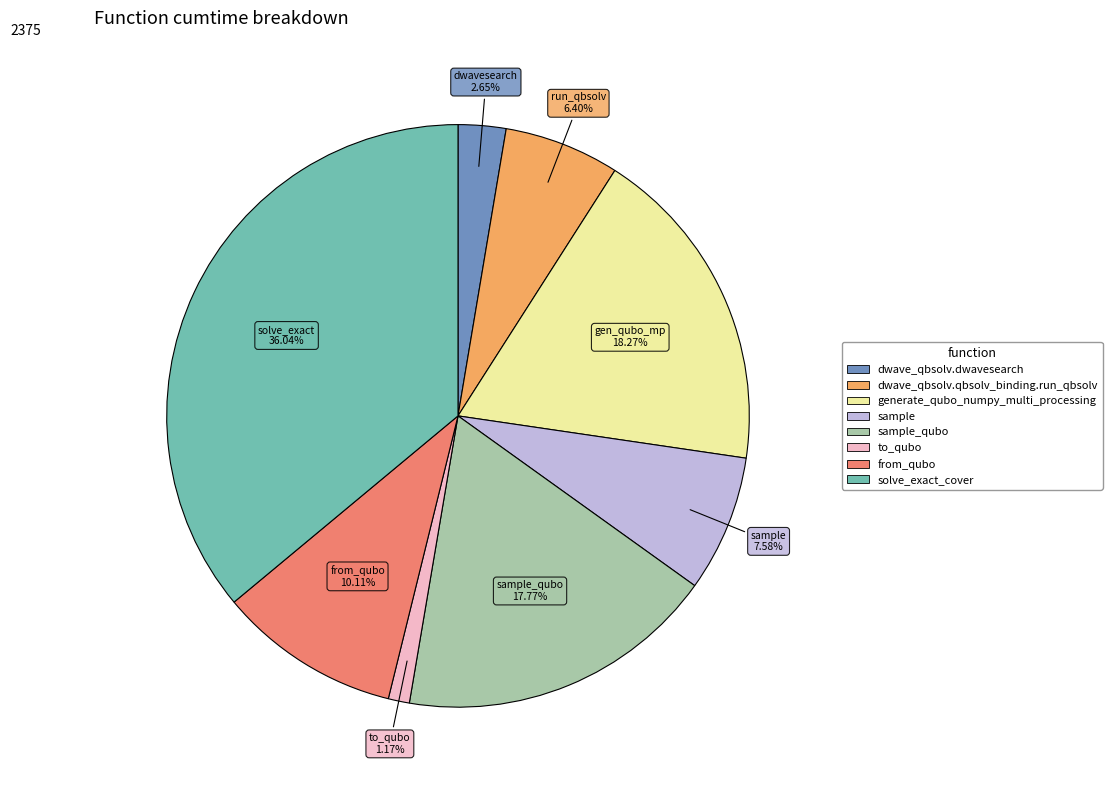

Is there any slice that represents more than half of the pie?

No